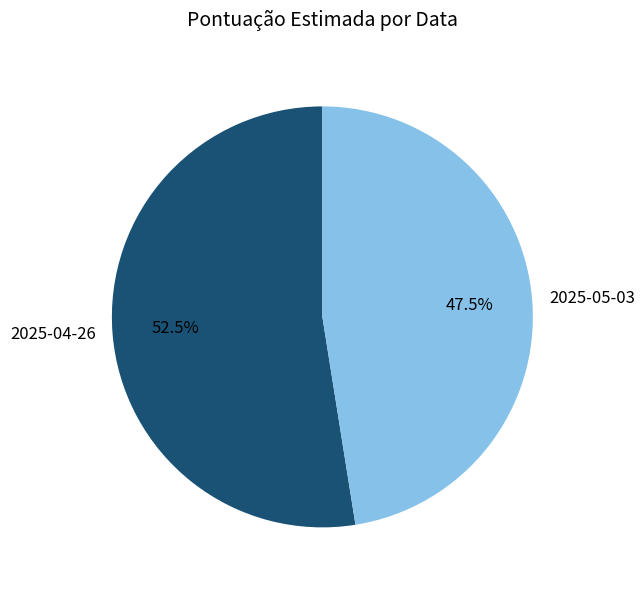

Rank the categories by value from lowest to highest.

2025-05-03, 2025-04-26